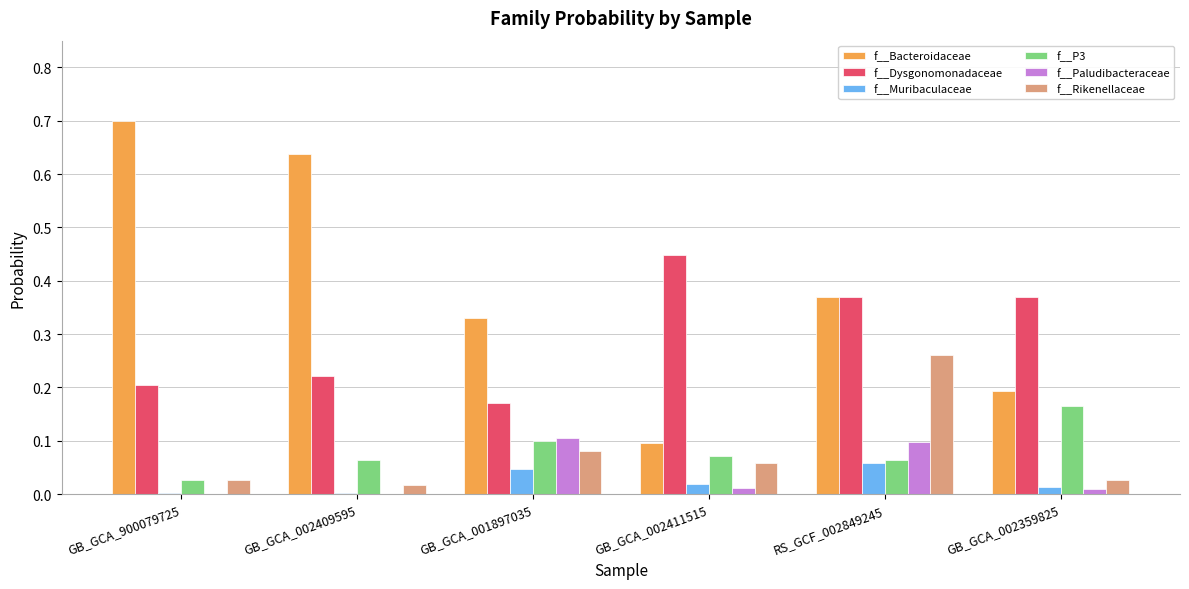

Is it true that f__Rikenellaceae equals 0.0 at GB_GCA_002411515?

False